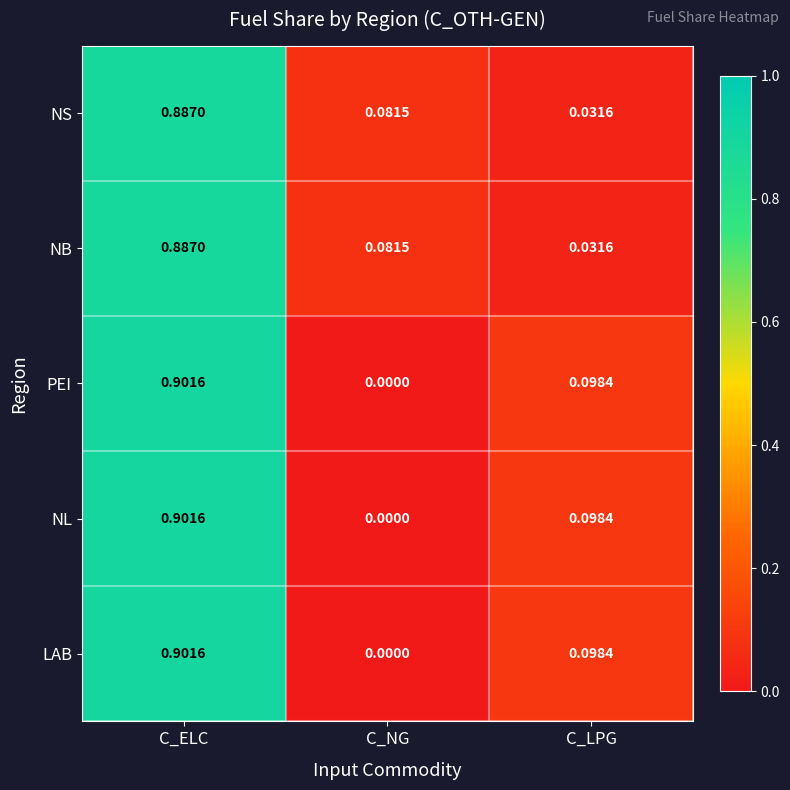

At which category is the sum across all series the highest?

C_ELC